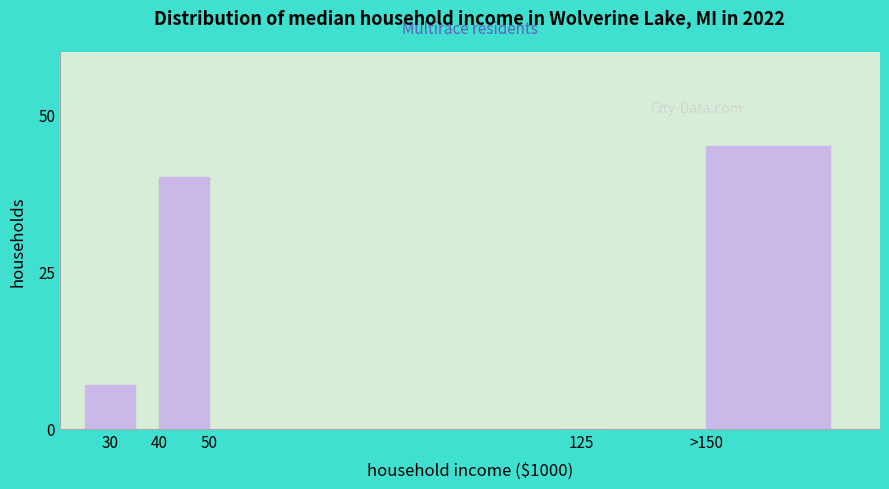

Reading left to right, list all the values displayed in this chart.

30=7	40=40	125=0	>150=45